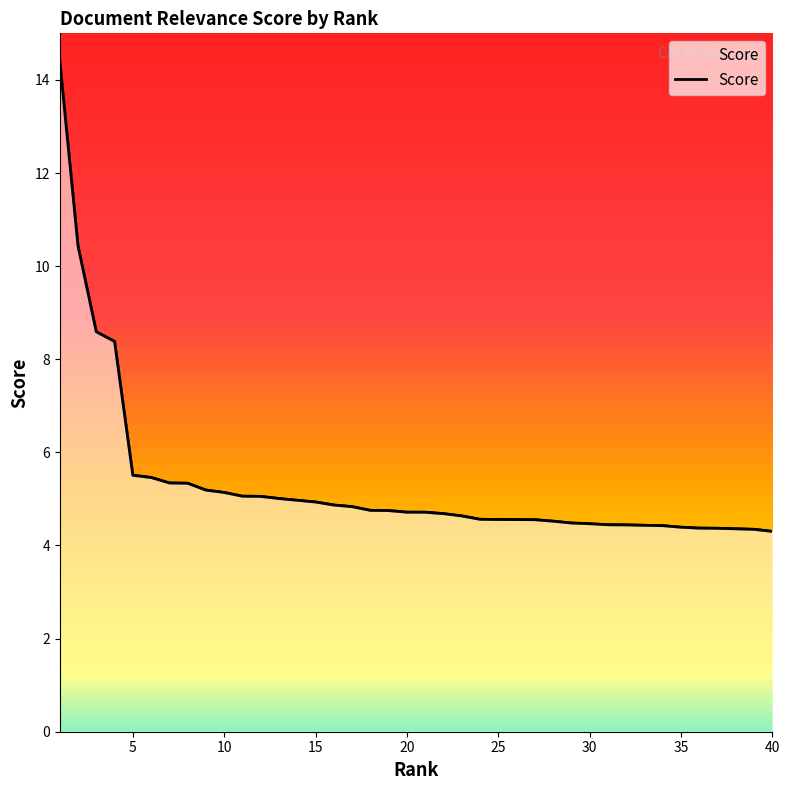

Reading left to right, transcribe all the data shown in this chart.

1=14.4	2=10.4	3=8.6	4=8.4	5=5.5	6=5.5	7=5.3	8=5.3	9=5.2	10=5.1	11=5.1	12=5.1	13=5.0	14=5.0	15=4.9	16=4.9	17=4.8	18=4.8	19=4.7	20=4.7	21=4.7	22=4.7	23=4.6	24=4.6	25=4.6	26=4.6	27=4.6	28=4.5	29=4.5	30=4.5	31=4.4	32=4.4	33=4.4	34=4.4	35=4.4	36=4.4	37=4.4	38=4.4	39=4.3	40=4.3